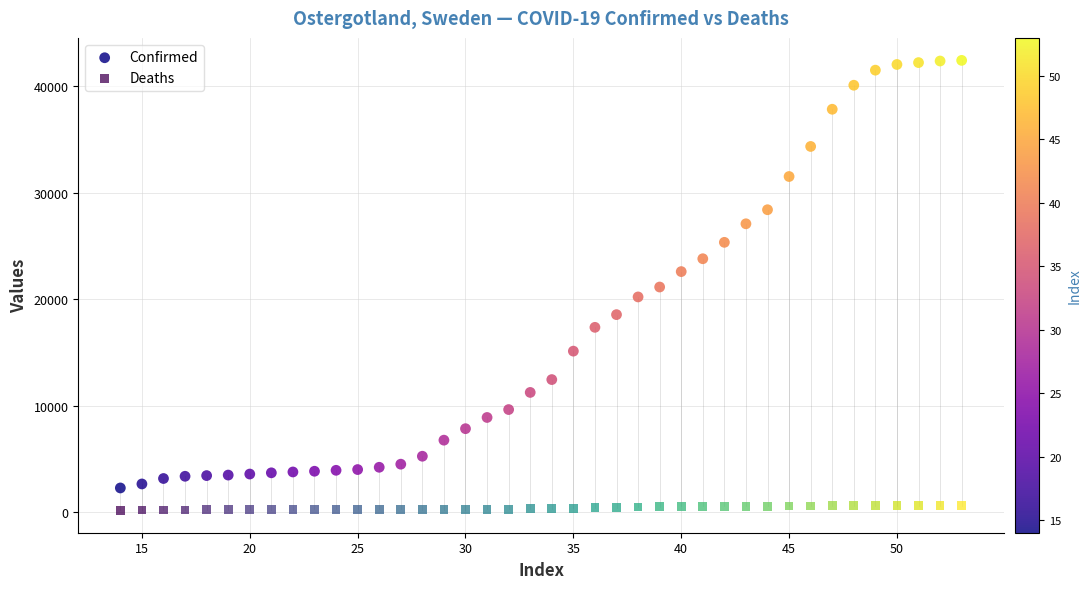

What is the X range (max minus min) for the scatter plot?

39